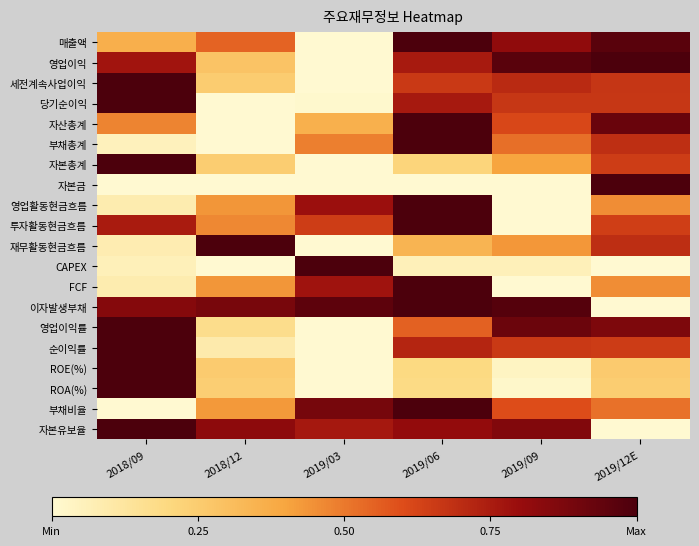

What is the difference between the highest and lowest values at 2018/09?

1.0